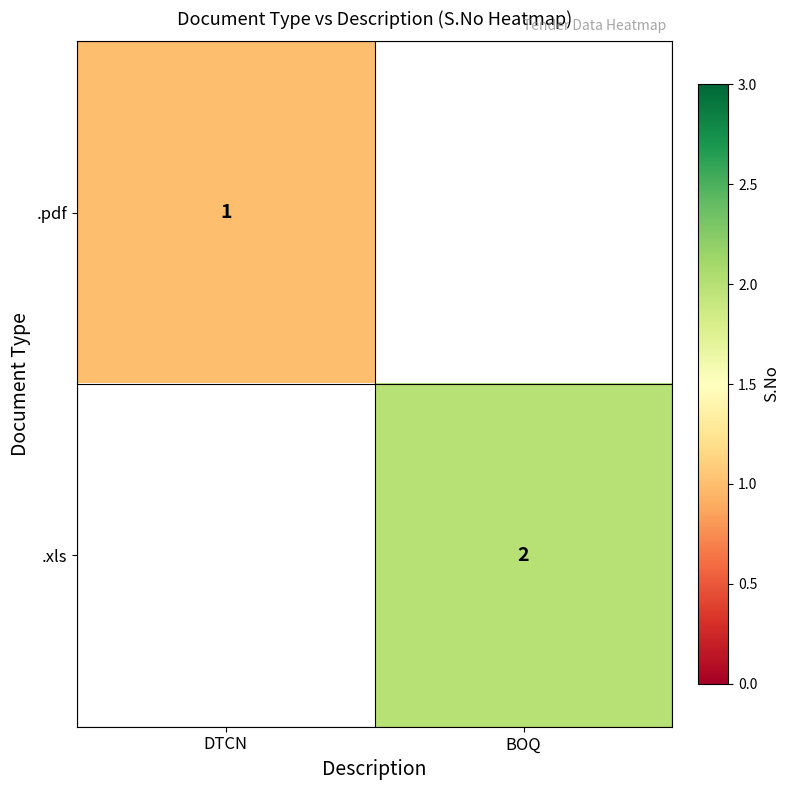

Is it true that .pdf equals 1 at DTCN?

True